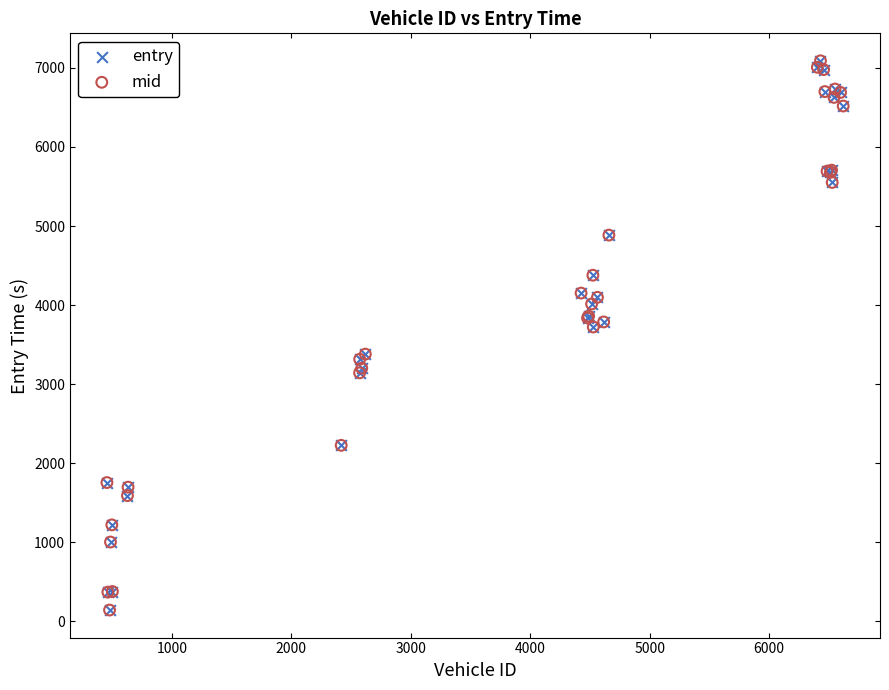

What are all the series names shown in the legend?

entry, mid